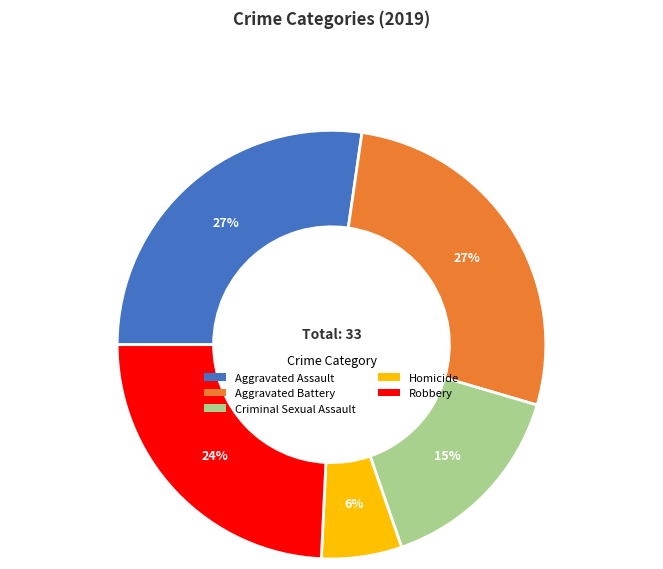

Is Criminal Sexual Assault the majority of the pie?

No